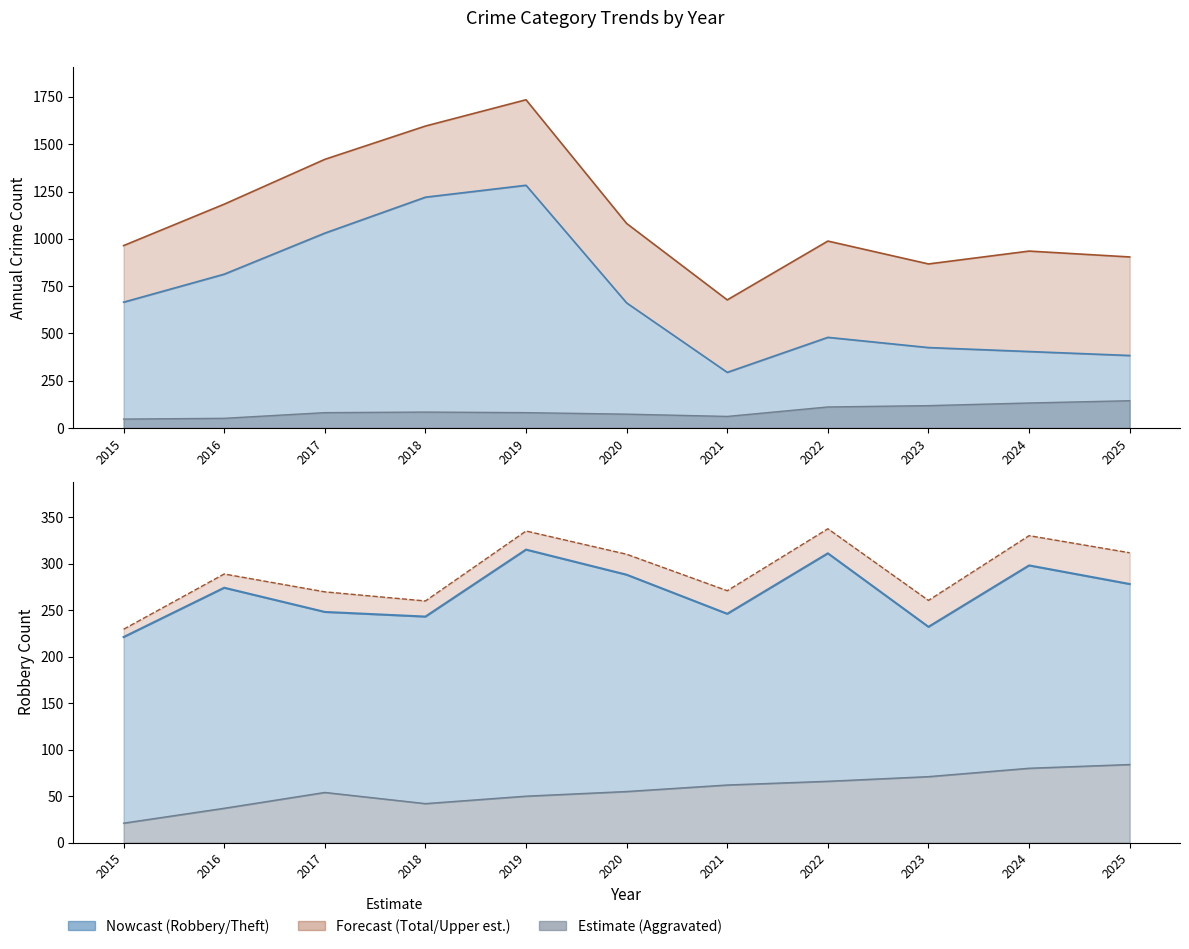

Reading left to right, extract all data points from this chart.

Robbery: 2015=221	2016=274	2017=248	2018=243	2019=315	2020=288	2021=246	2022=311	2023=232	2024=298	2025=278
Theft: 2015=665	2016=813	2017=1030	2018=1220	2019=1283	2020=661	2021=294	2022=479	2023=425	2024=404	2025=383
Aggravated Battery: 2015=47	2016=51	2017=81	2018=84	2019=81	2020=73	2021=61	2022=111	2023=118	2024=132	2025=144
Aggravated Assault: 2015=21	2016=37	2017=54	2018=42	2019=50	2020=55	2021=62	2022=66	2023=71	2024=80	2025=84
Total: 2015=964	2016=1183	2017=1420	2018=1596	2019=1735	2020=1081	2021=677	2022=988	2023=867	2024=935	2025=904